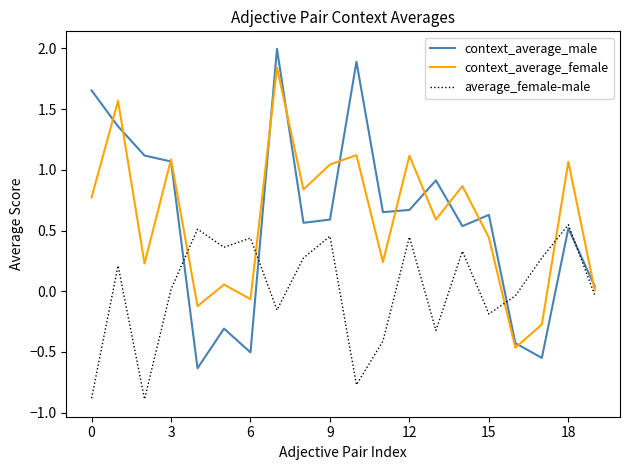

What is the minimum value for average_female-male?

-0.9